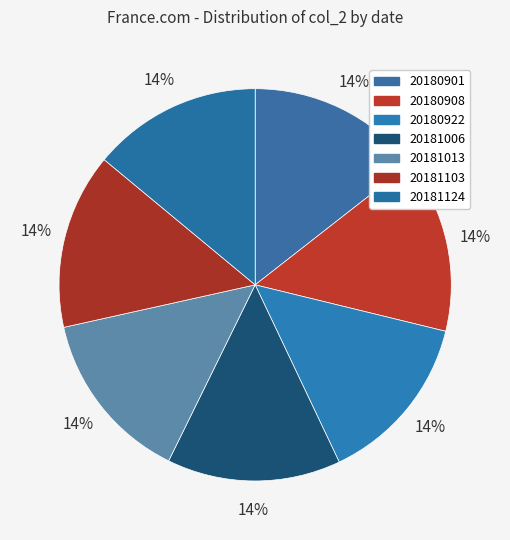

True or false: 20180901 accounts for 3% of the total.

False